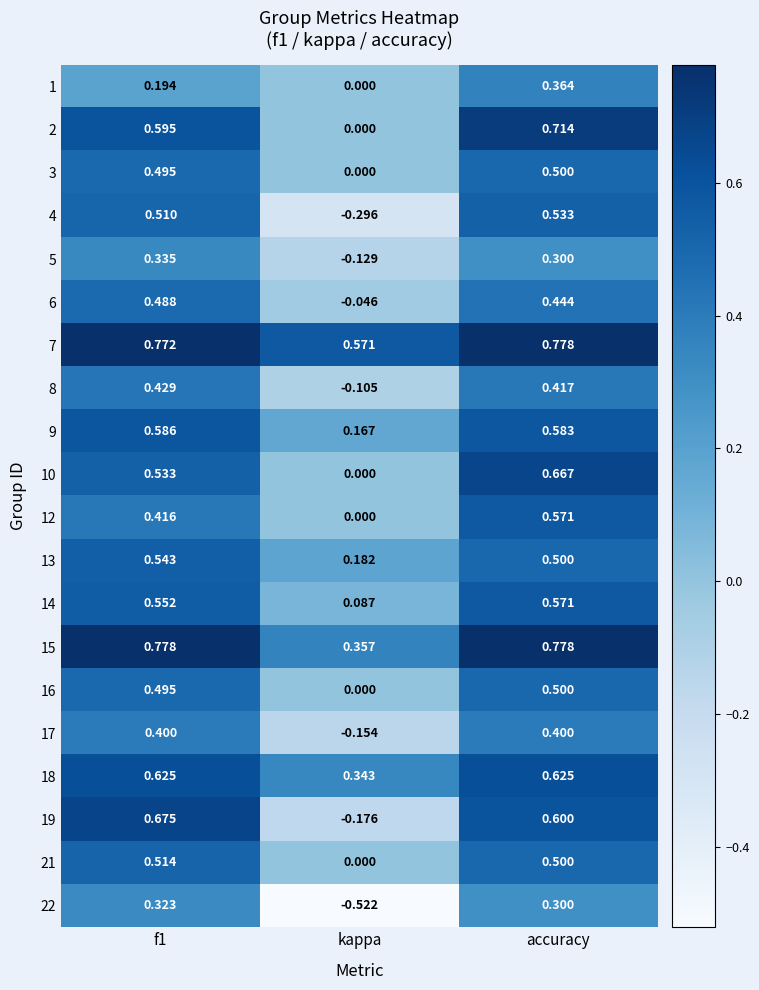

Which category has the lowest value in the 3 series?

kappa